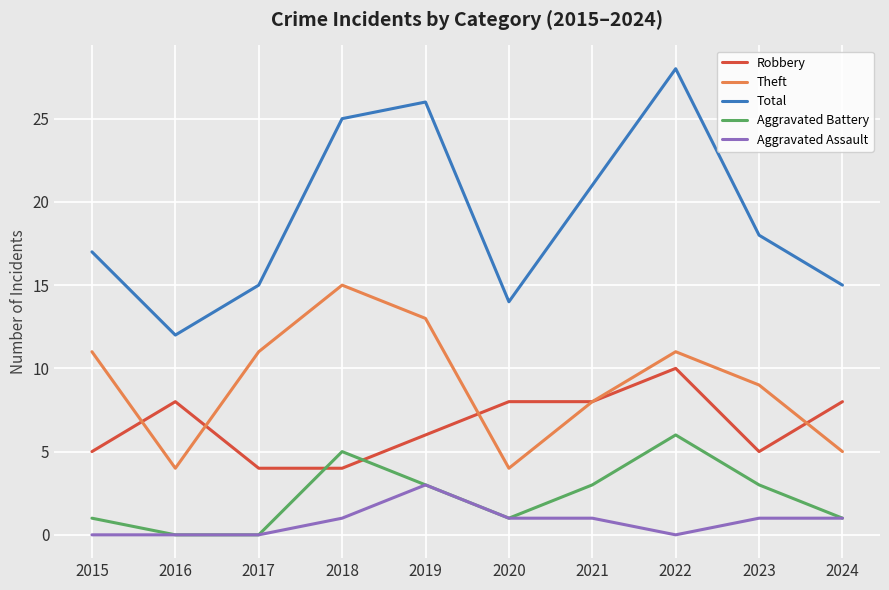

Is the value of Total at 2016 greater than the value of Theft at 2023?

Yes